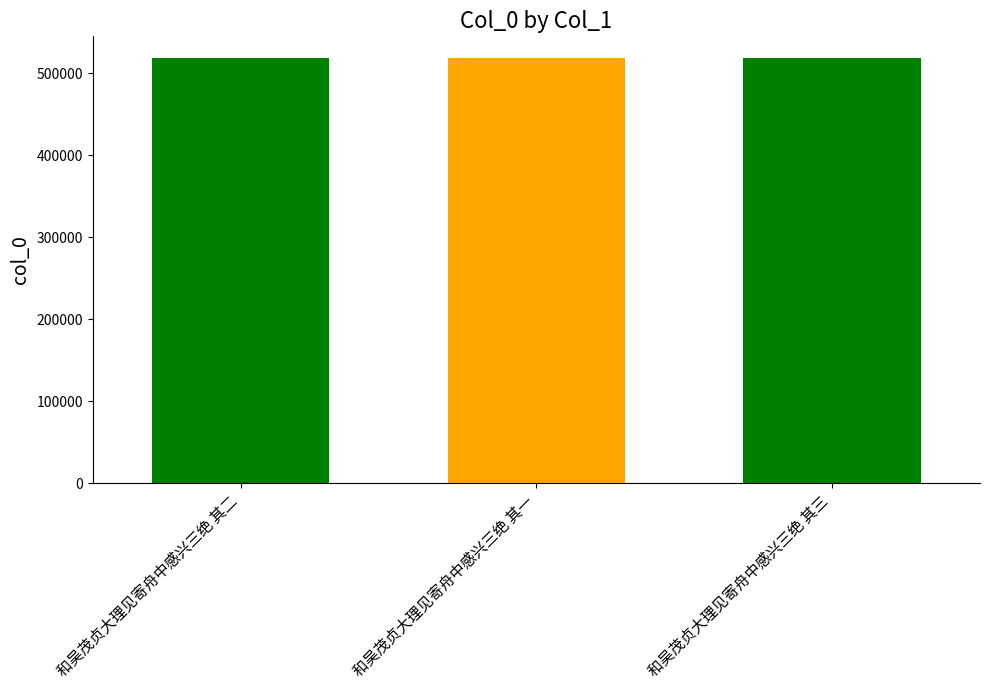

What is the change in value from 和吴茂贞大理见寄舟中感兴三绝 其二 to 和吴茂贞大理见寄舟中感兴三绝 其一?

-1